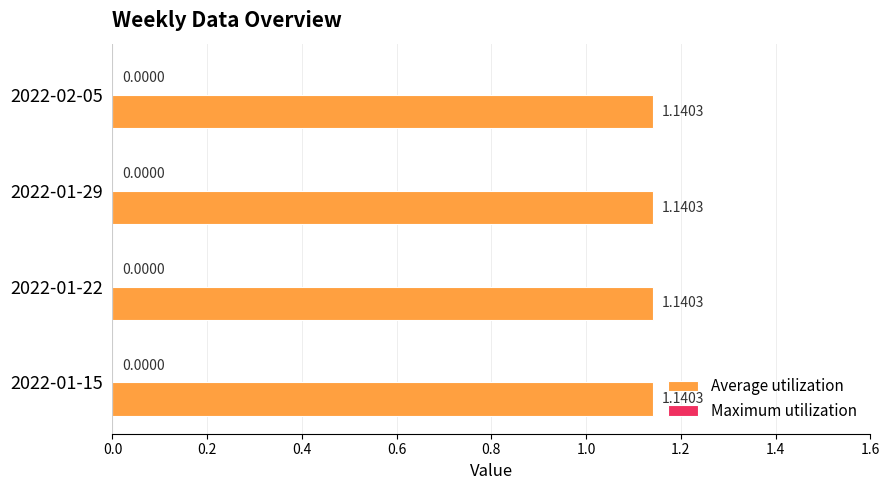

What is the label of the 2nd bar from the left?

2022-01-22